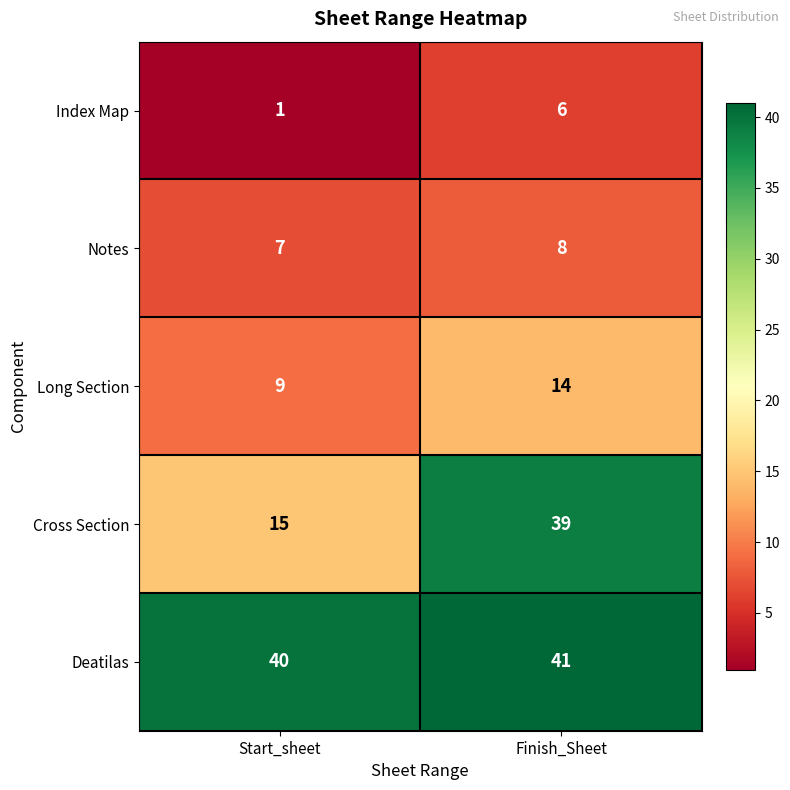

Where is Notes nearest to the value 7?

Start_sheet